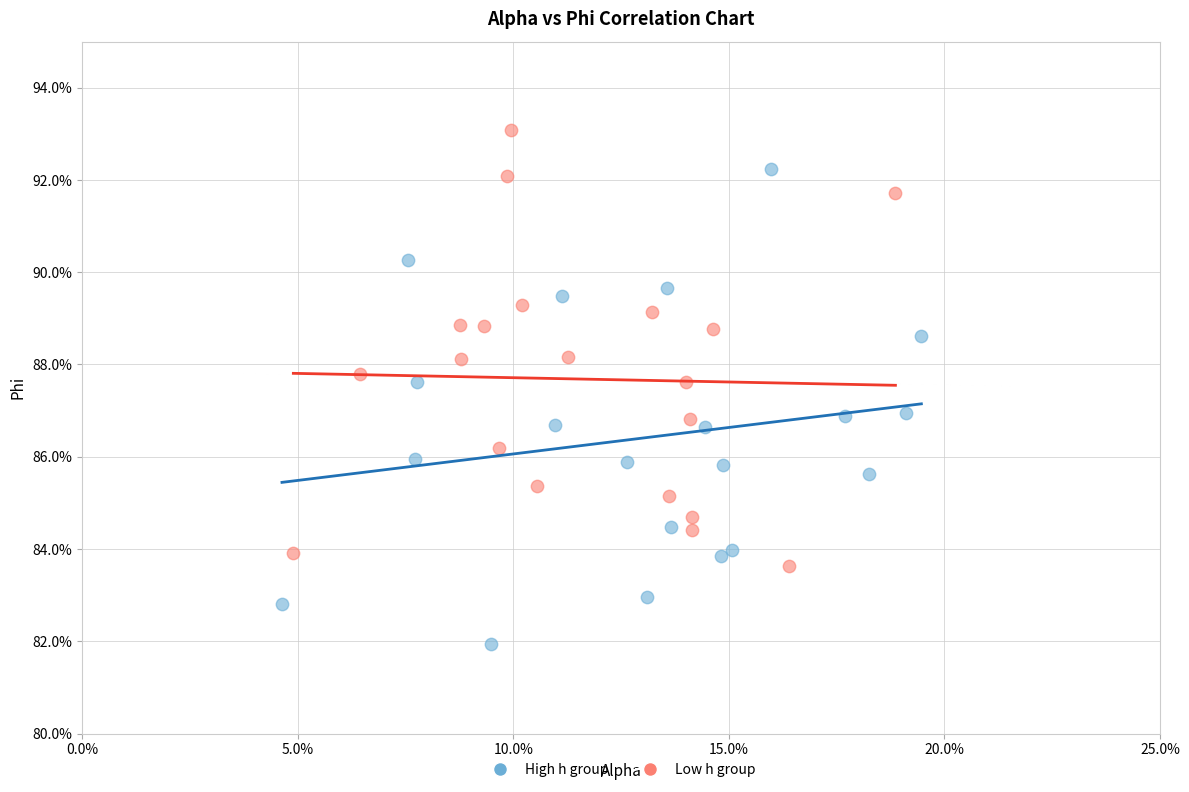

What are all the series names shown in the legend?

High h group, Low h group